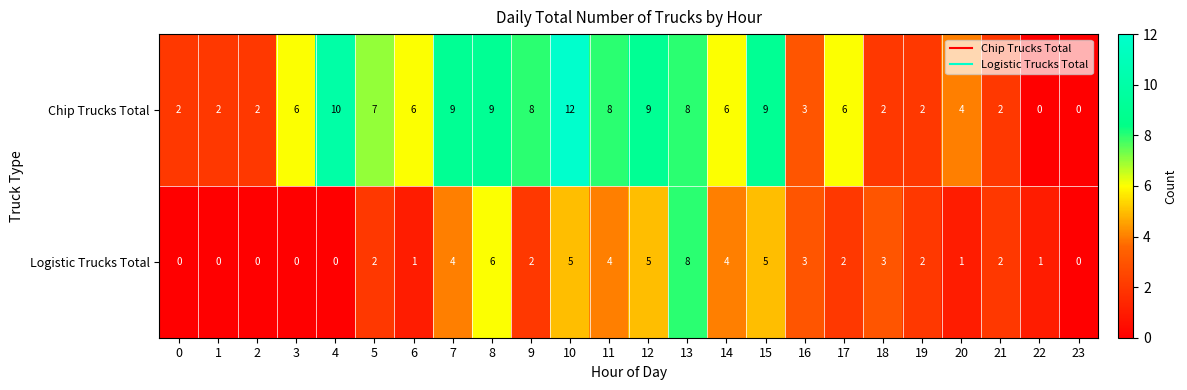

At which category is the sum across all series the highest?

10